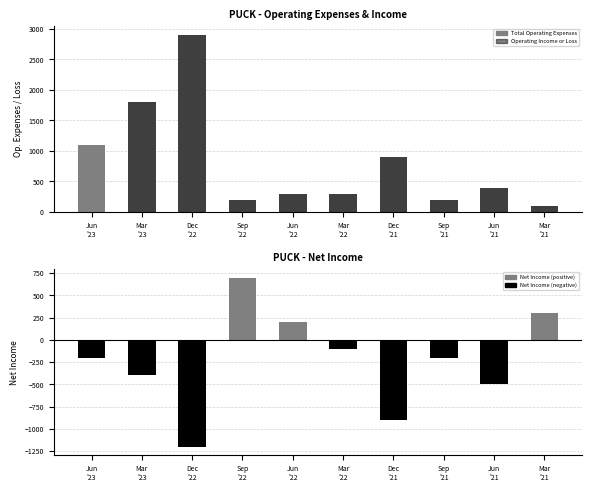

How many groups of bars are there?

10